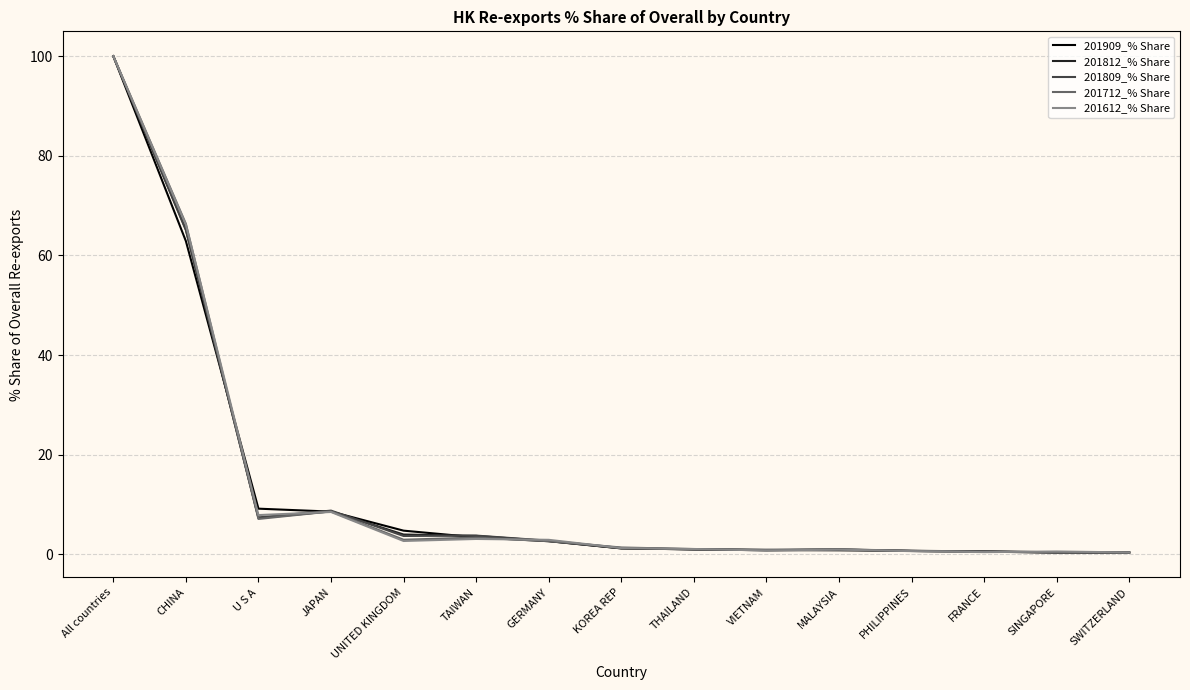

At which label is 201909_% Share closest to 50?

CHINA